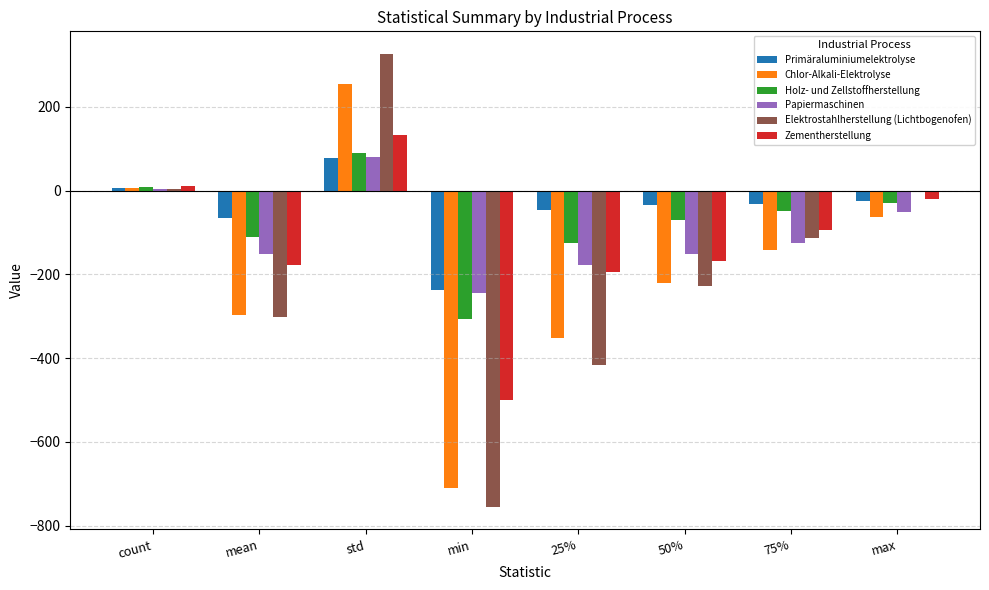

Is the value of Primäraluminiumelektrolyse at 75% greater than the value of Papiermaschinen at 25%?

Yes